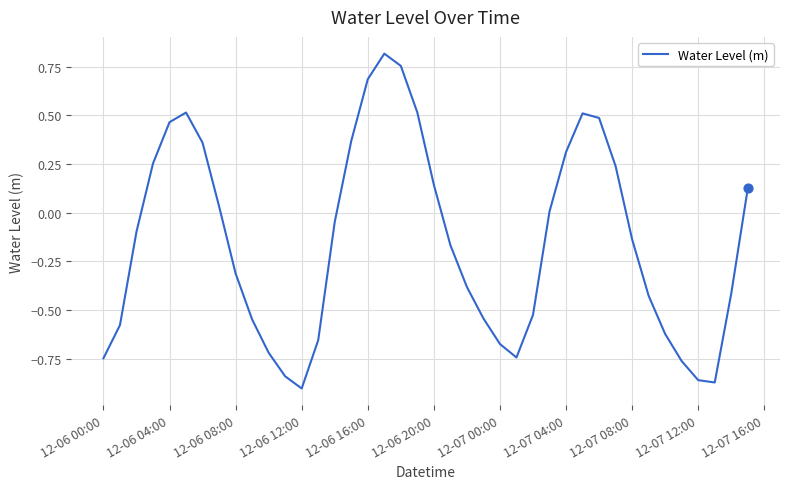

What is the difference between the maximum and minimum values?

1.7